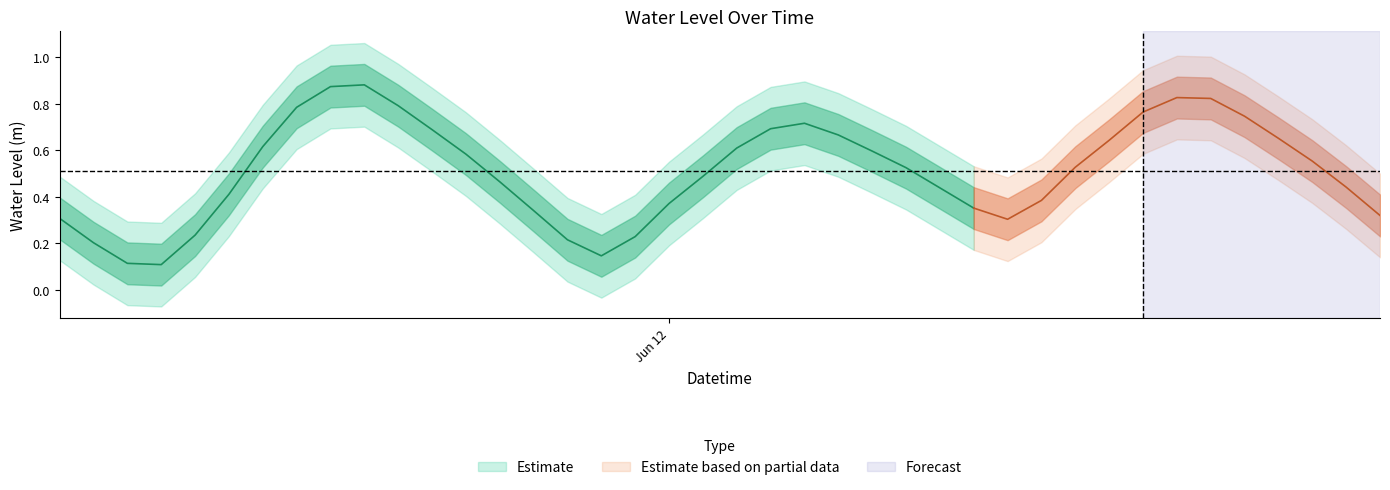

Rank the categories by value from lowest to highest.

2023-06-11 09:00:00, 2023-06-11 08:00:00, 2023-06-11 22:00:00, 2023-06-11 07:00:00, 2023-06-11 21:00:00, 2023-06-11 23:00:00, 2023-06-11 10:00:00, 2023-06-12 10:00:00, 2023-06-11 06:00:00, 2023-06-12 21:00:00, 2023-06-11 20:00:00, 2023-06-12 09:00:00, 2023-06-12 00:00:00, 2023-06-12 11:00:00, 2023-06-11 11:00:00, 2023-06-12 08:00:00, 2023-06-12 20:00:00, 2023-06-11 19:00:00, 2023-06-12 01:00:00, 2023-06-12 07:00:00, 2023-06-12 12:00:00, 2023-06-12 19:00:00, 2023-06-11 18:00:00, 2023-06-12 06:00:00, 2023-06-12 02:00:00, 2023-06-11 12:00:00, 2023-06-12 13:00:00, 2023-06-12 18:00:00, 2023-06-12 05:00:00, 2023-06-11 17:00:00, 2023-06-12 03:00:00, 2023-06-12 04:00:00, 2023-06-12 17:00:00, 2023-06-12 14:00:00, 2023-06-11 13:00:00, 2023-06-11 16:00:00, 2023-06-12 16:00:00, 2023-06-12 15:00:00, 2023-06-11 14:00:00, 2023-06-11 15:00:00